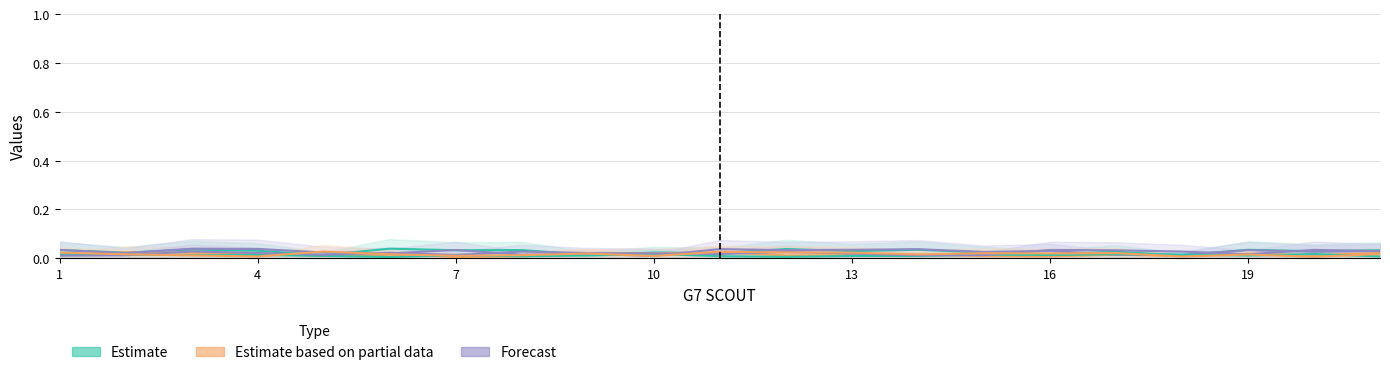

Count the Vertical_burst_line values in the range 0 to 1.

21